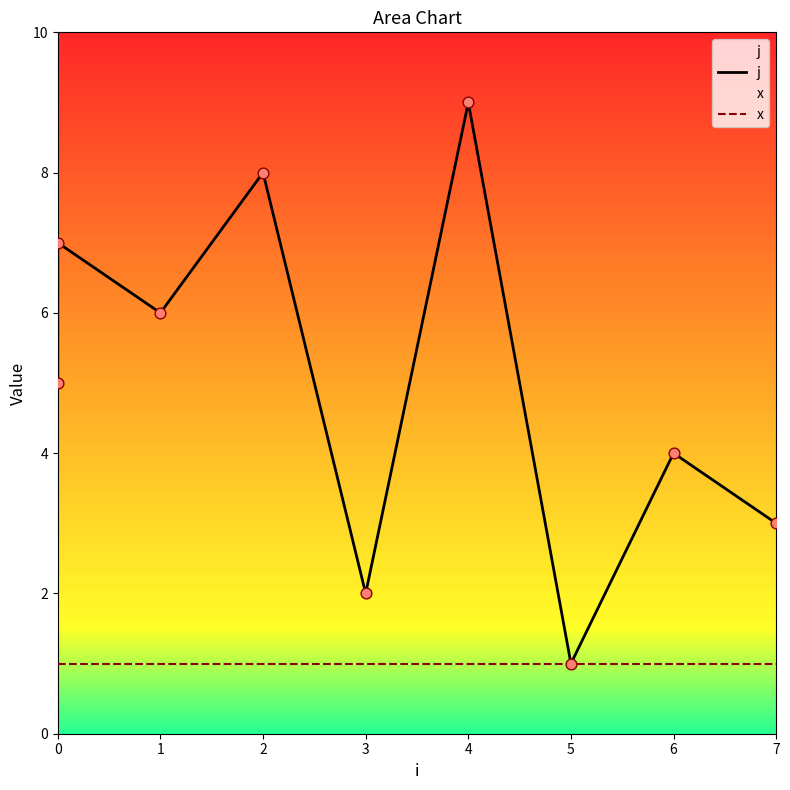

Which series has the largest total across all categories?

j